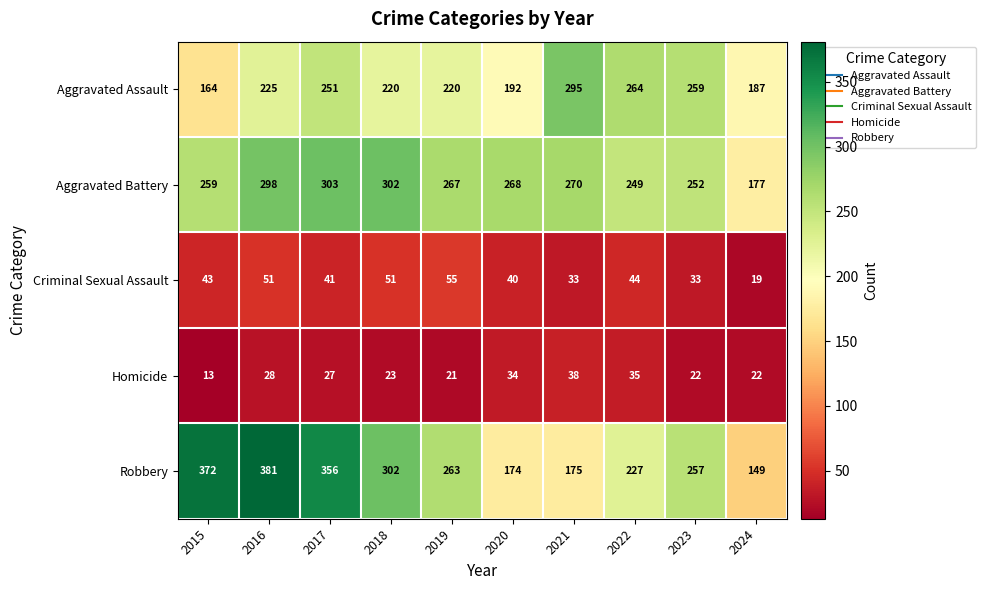

What is the spread (max minus min) of values at 2019?

246